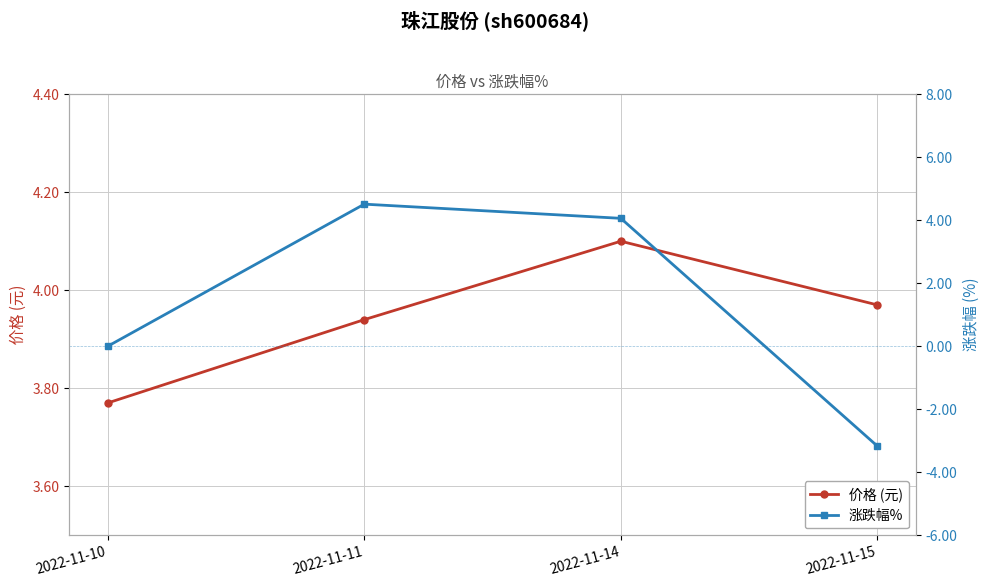

What is the total value across all series at 2022-11-14?

8.2